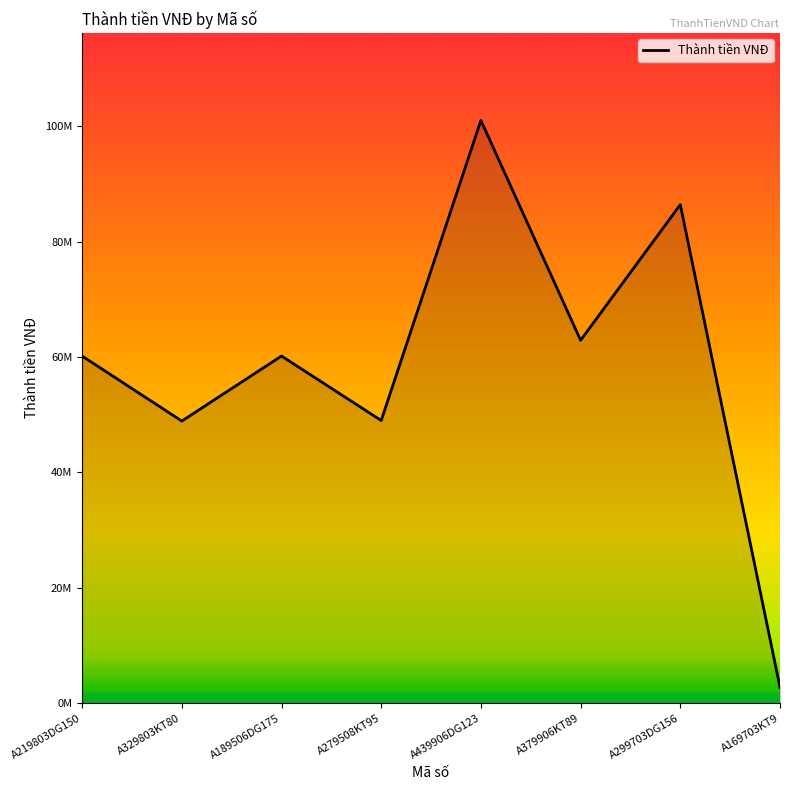

How many points are lower than both their immediate neighbors (excluding endpoints)?

3